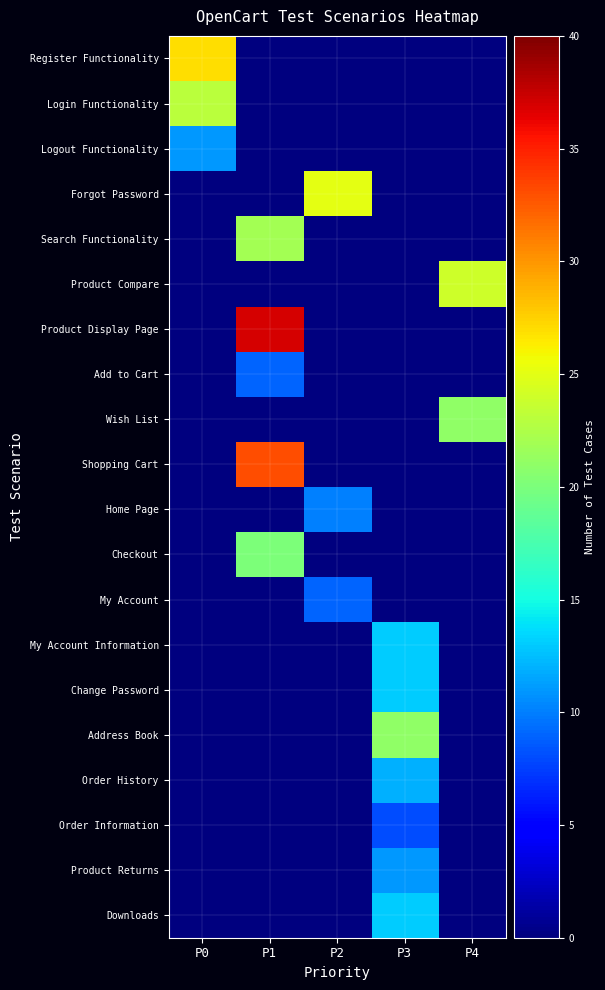

How many distinct data groups are displayed?

20